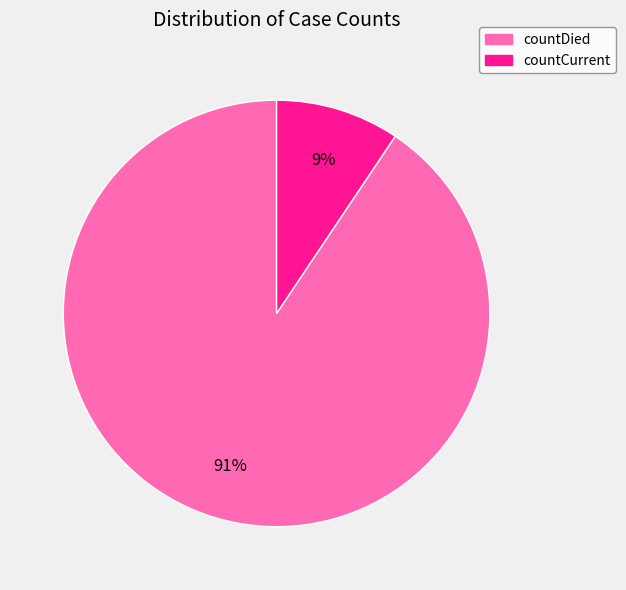

Rank the categories by value from lowest to highest.

countCurrent, countDied